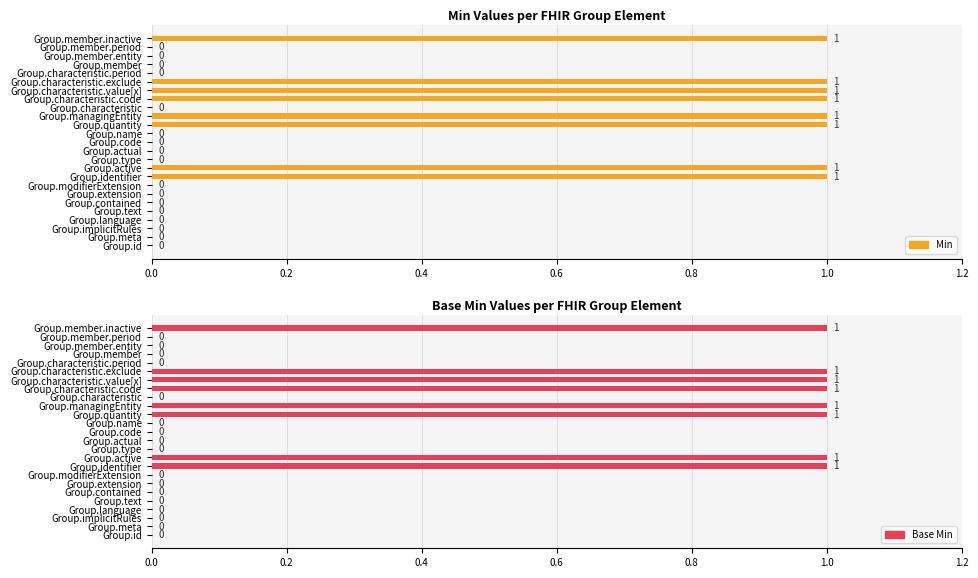

At how many categories does at least one series exceed 0?

8